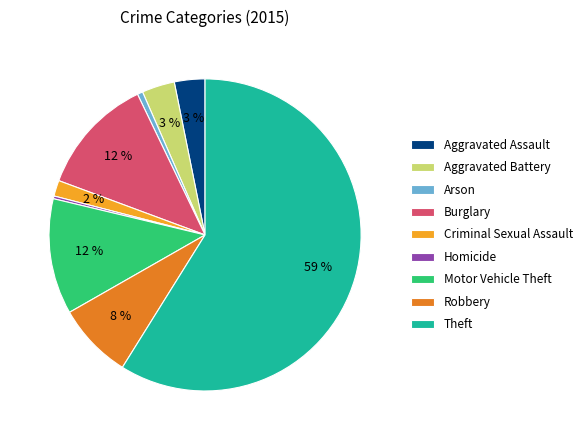

Which category accounts for the majority?

Theft